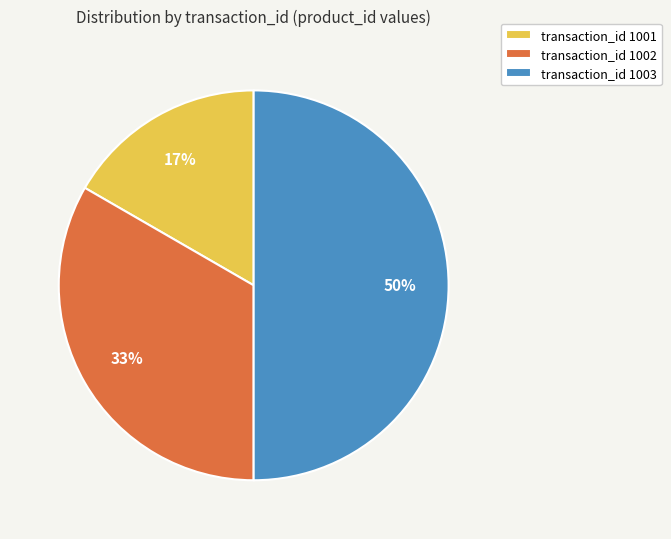

To the nearest percent, what is the difference between the largest and smallest slice percentages?

33%